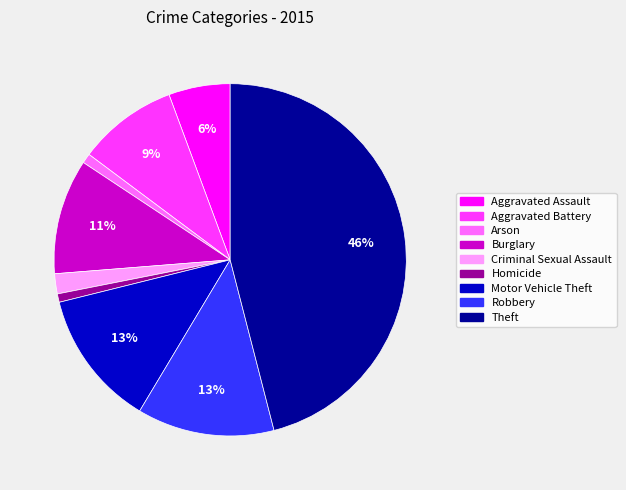

To the nearest percent, what portion does Robbery represent?

13%